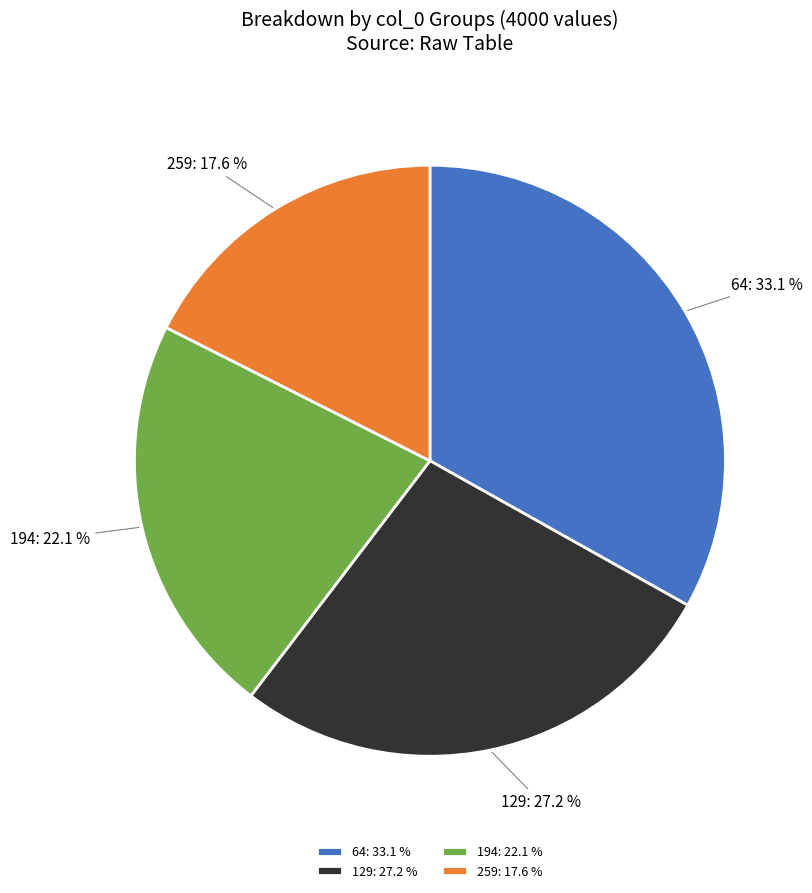

Between 129 and 64, which is larger?

64